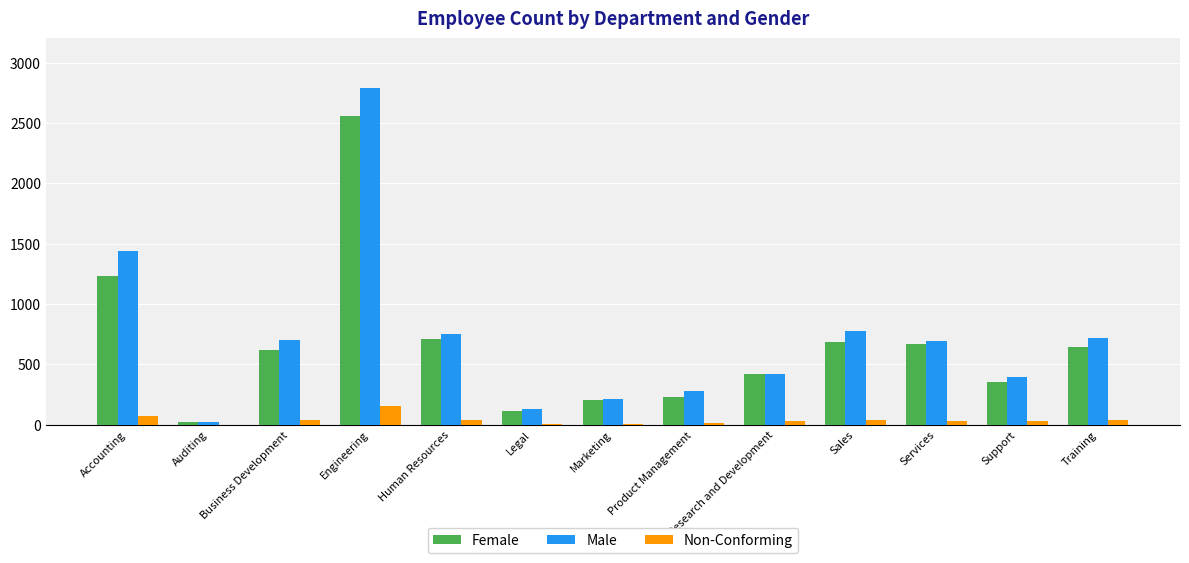

Between Marketing and Sales, which series saw the biggest shift?

Male